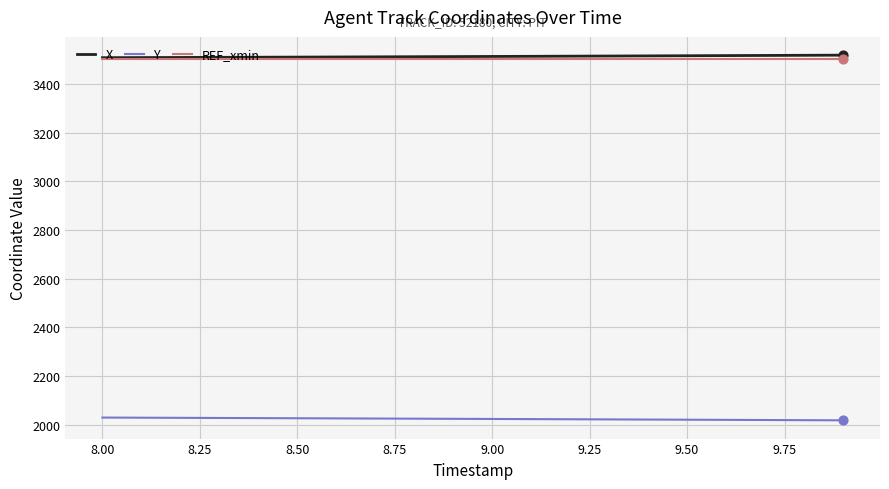

What are all the series names shown in the legend?

X, Y, REF_xmin